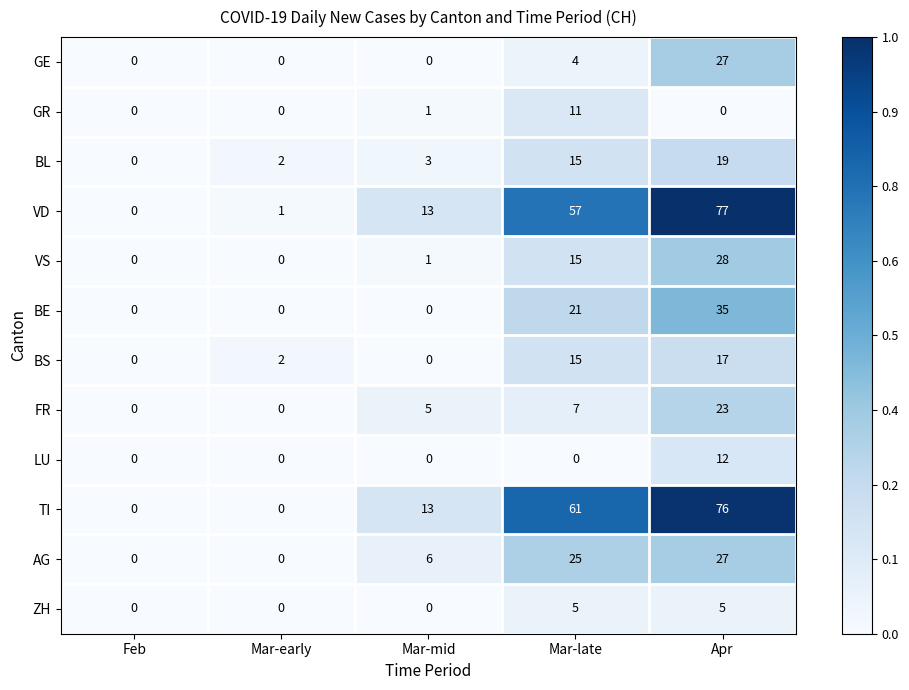

Count the number of categories in the chart.

5